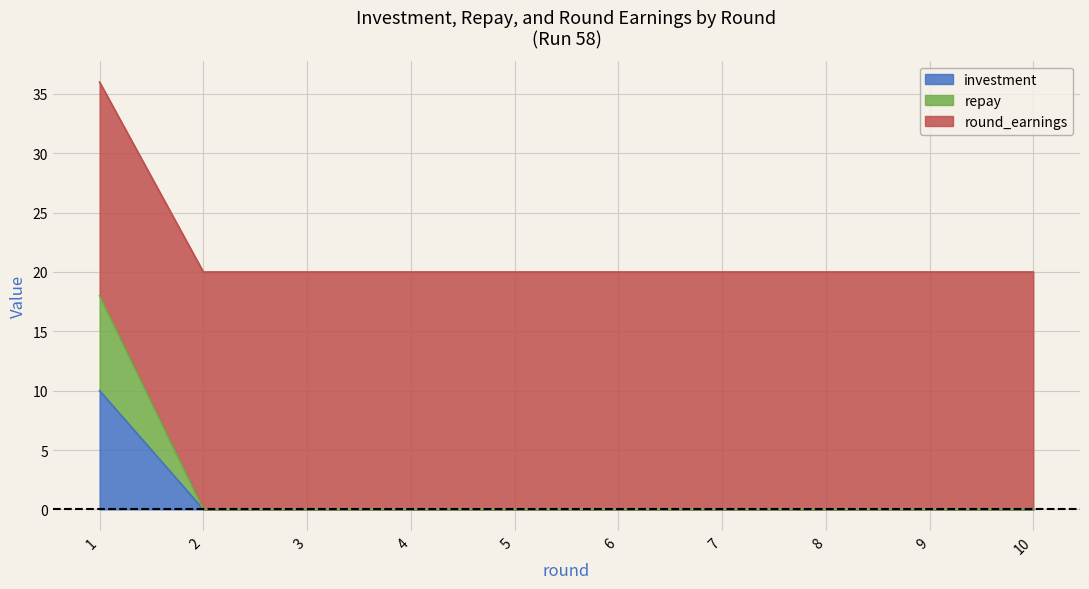

The value of investment at 4 is 5. True or false?

False